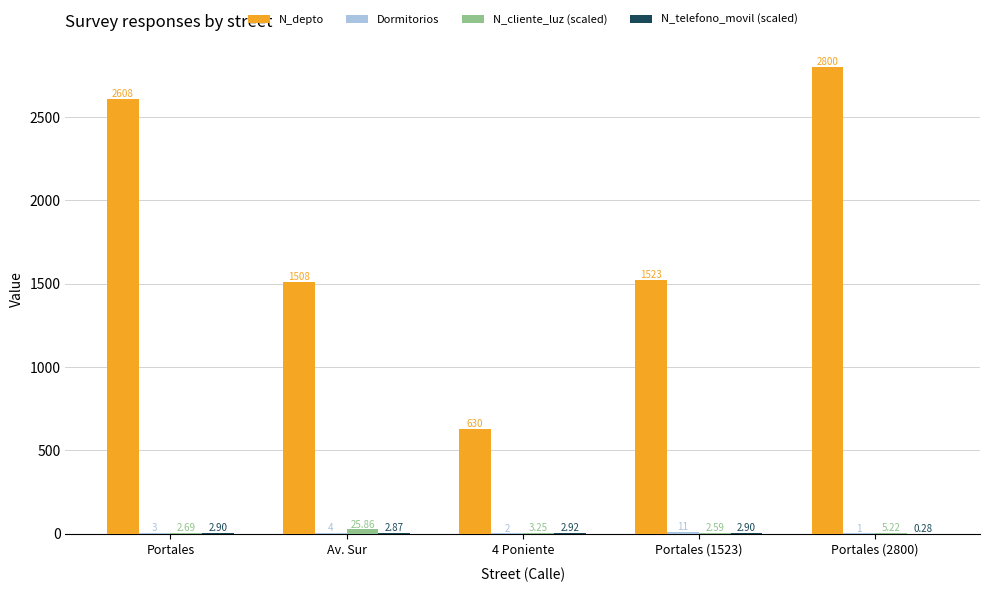

Which series has the widest spread of values?

N_depto